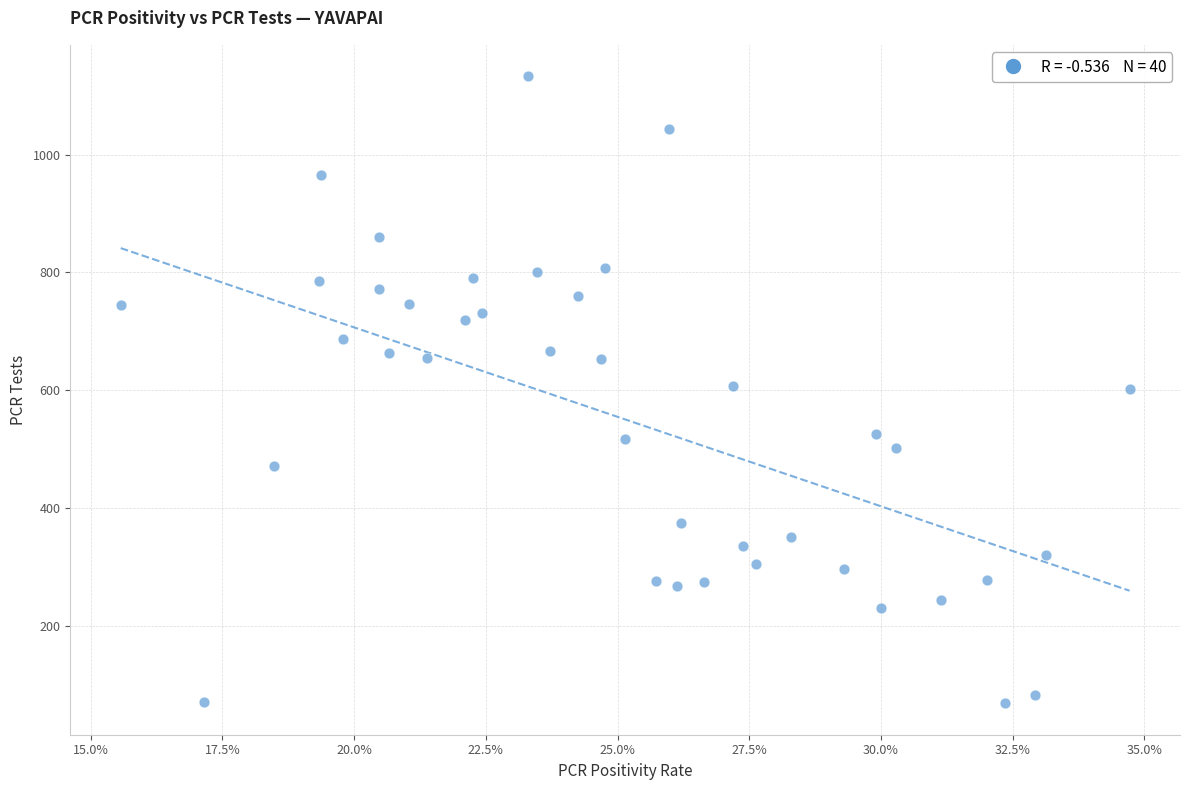

What is the range of Y values (max minus min)?

1065